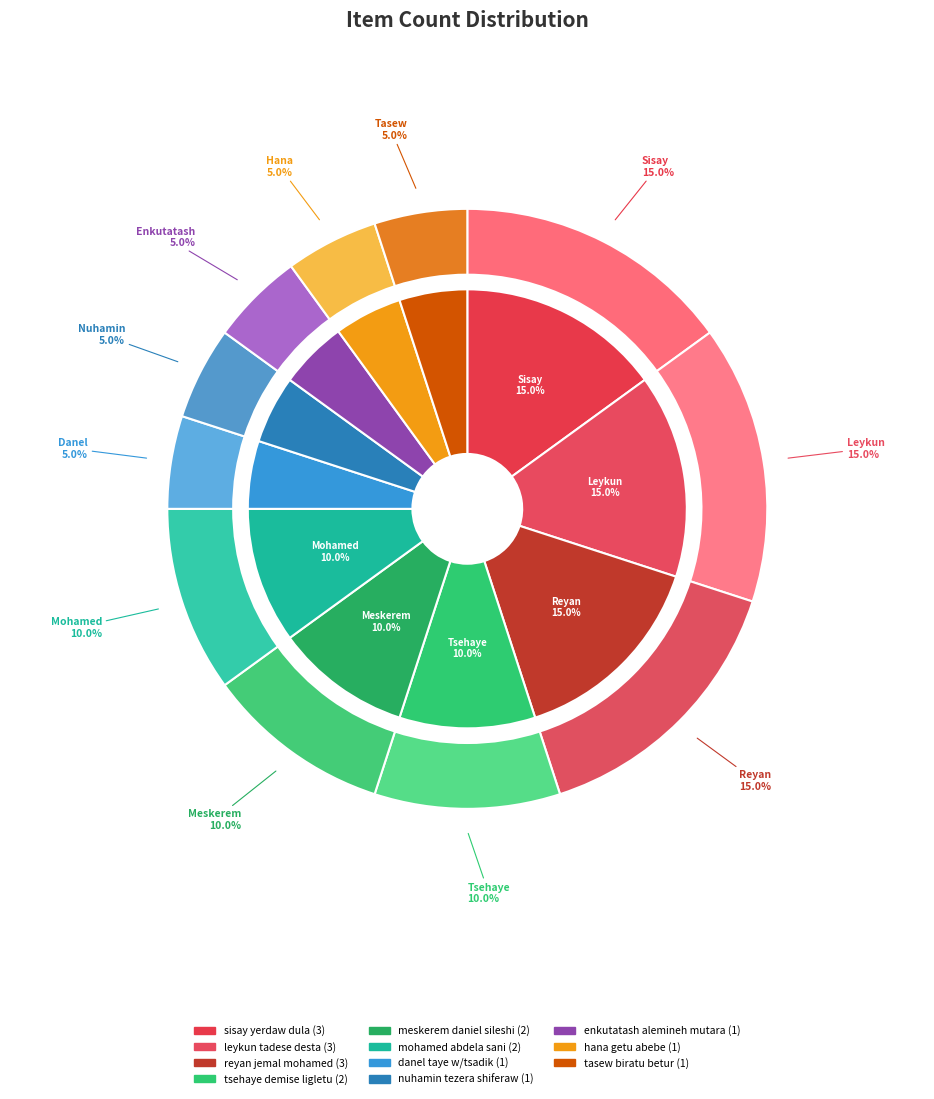

How many slices are in this pie chart?

11